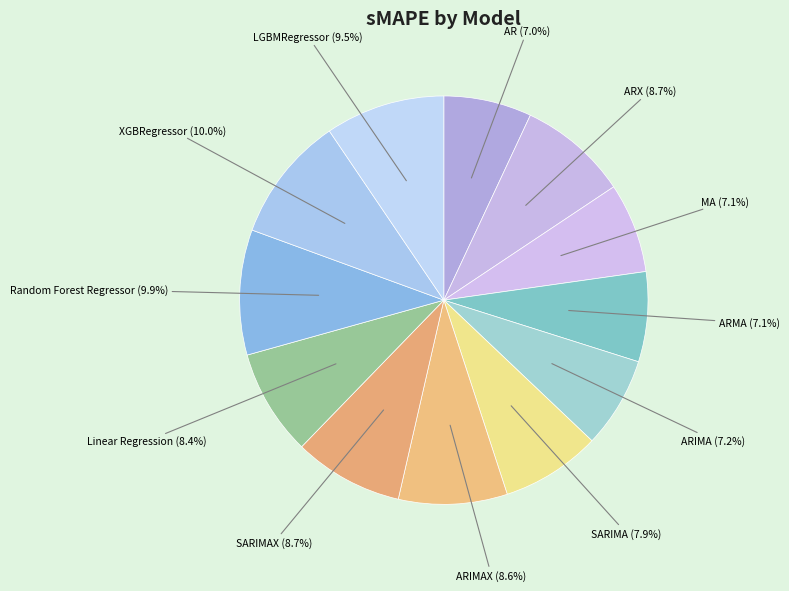

How many segments does this pie chart have?

12